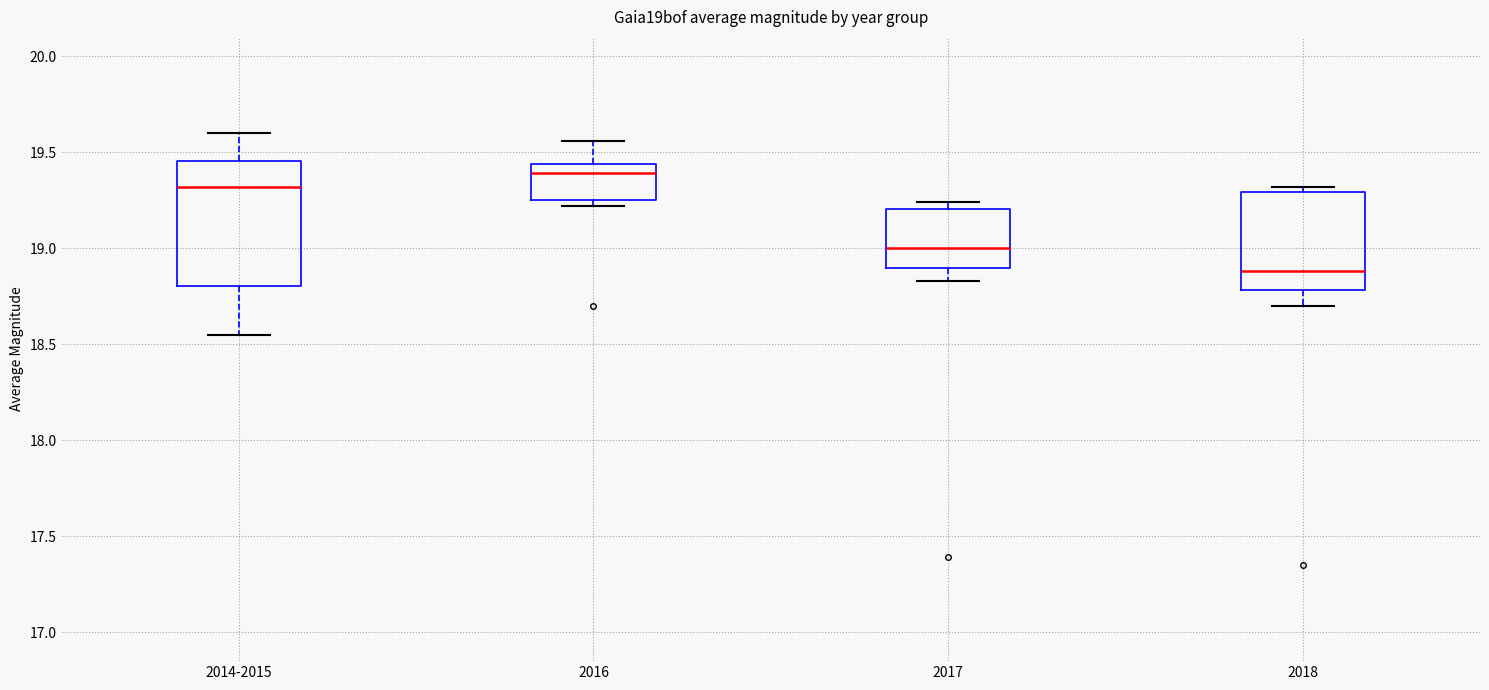

Reading left to right, transcribe this box plot: for each box, give where its median line is, the range the box spans, and where its two whiskers end, as read against the y-axis. The values are not printed on the chart, so give them approximately, as read against the axis.

2014-2015: median 19.30, box 18.80 to 19.45, whiskers 18.55 to 19.60
2016: median 19.40, box 19.25 to 19.45, whiskers 19.20 to 19.55
2017: median 19.00, box 18.90 to 19.20, whiskers 18.85 to 19.25
2018: median 18.90, box 18.80 to 19.30, whiskers 18.70 to 19.30 (just above the box's upper edge)